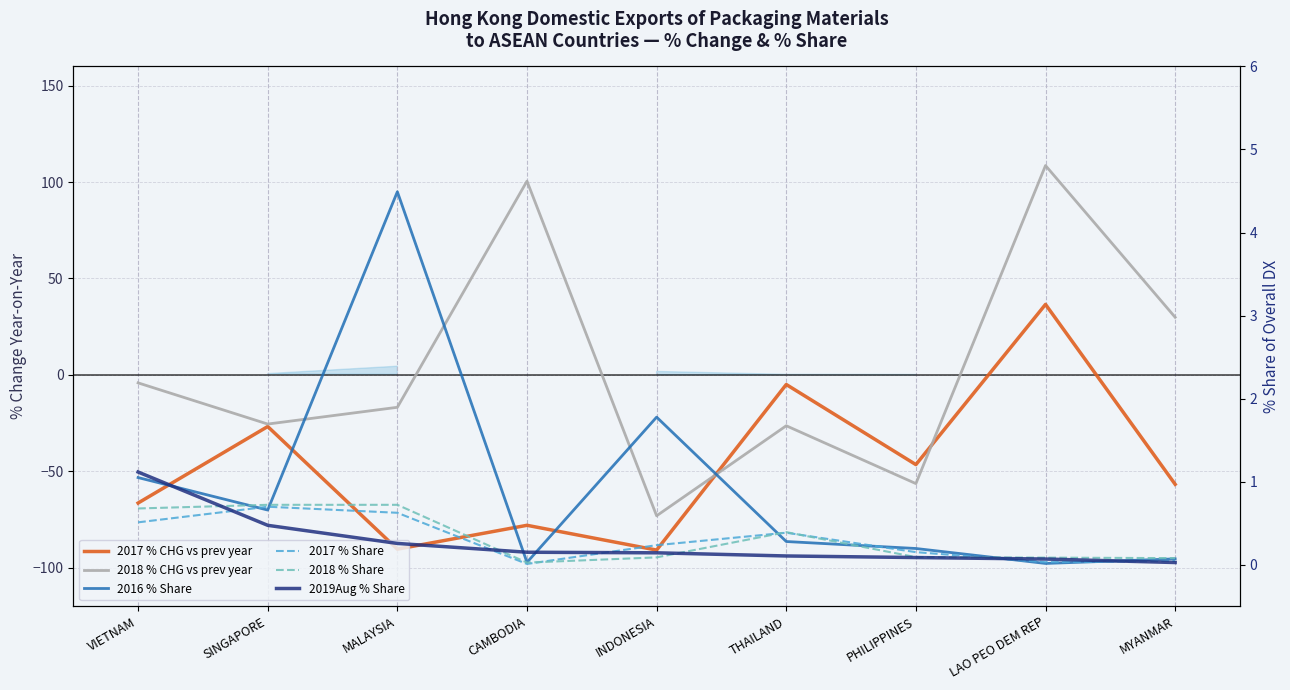

What position from the right is CAMBODIA?

6